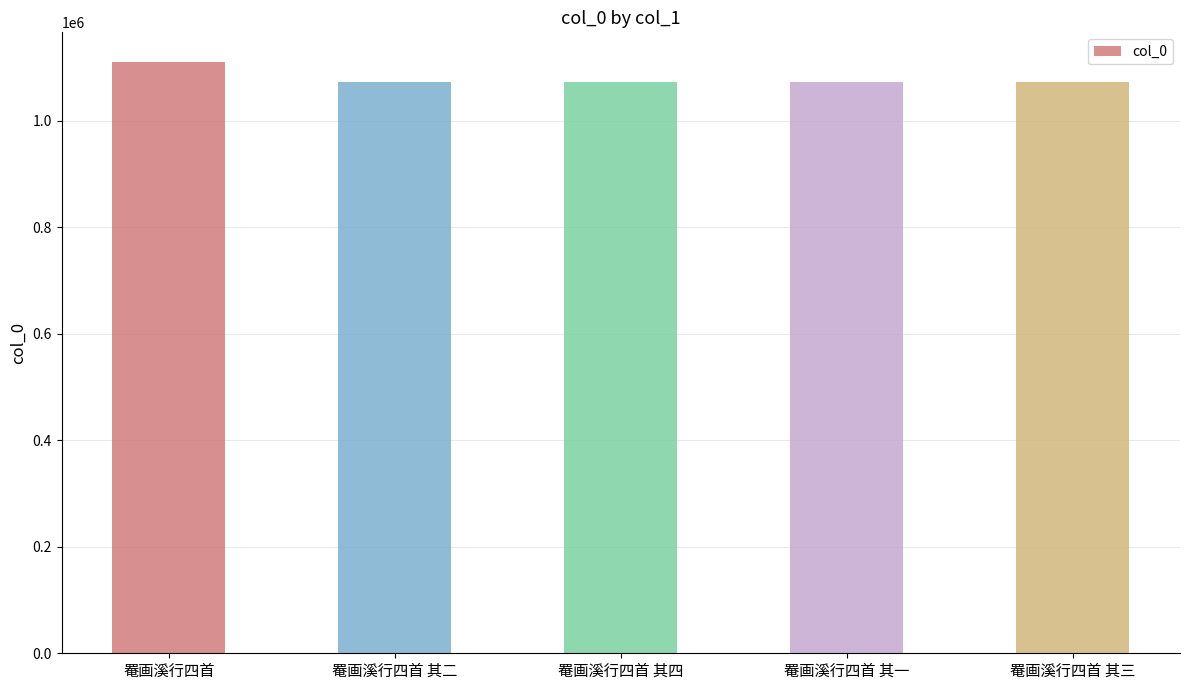

What is the smallest value displayed?

1073687